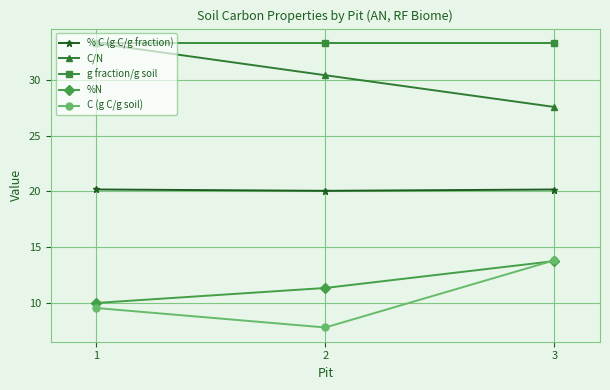

What is the difference between the second highest and minimum values in the C (g C/g soil) series?

1.7